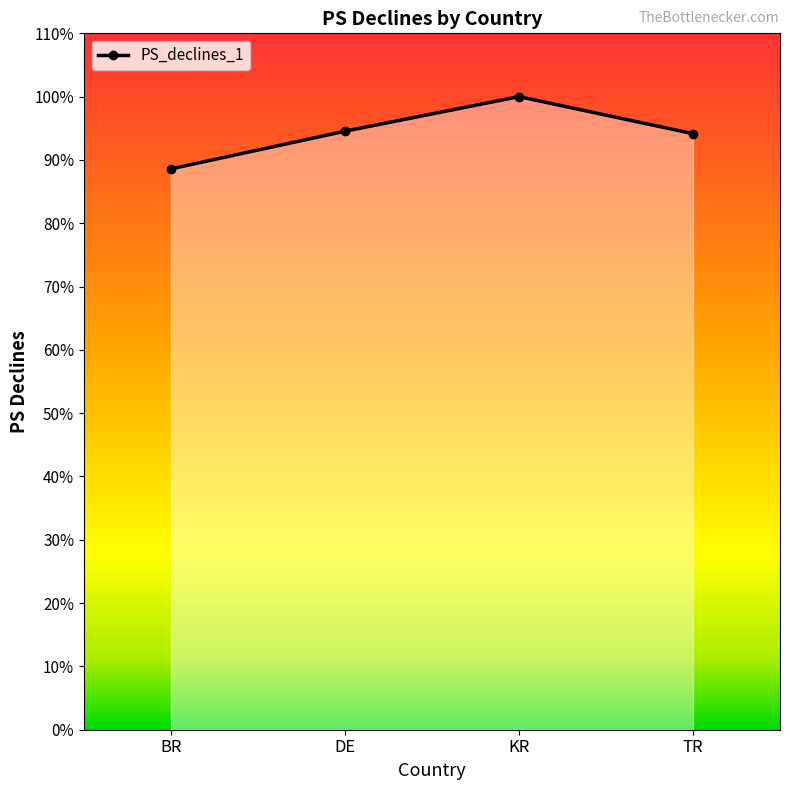

Does the chart have visible grid lines?

No